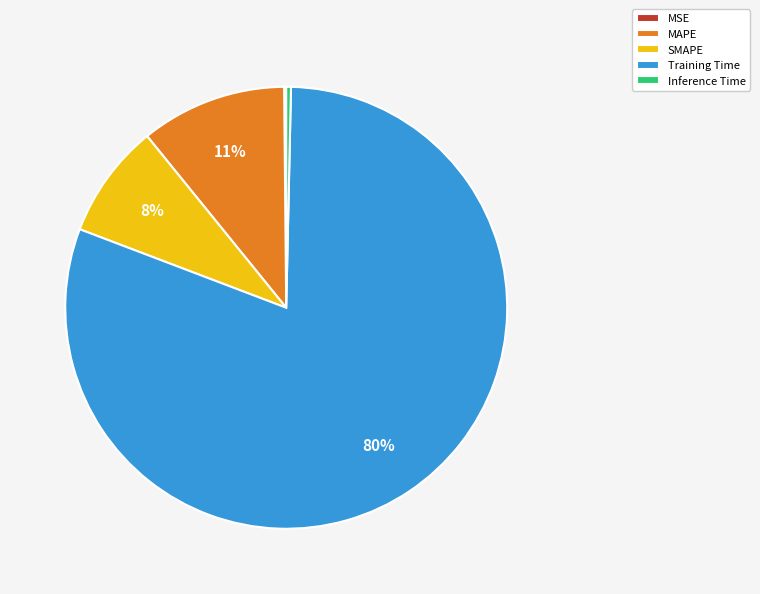

To the nearest percent, what portion does MAPE represent?

11%